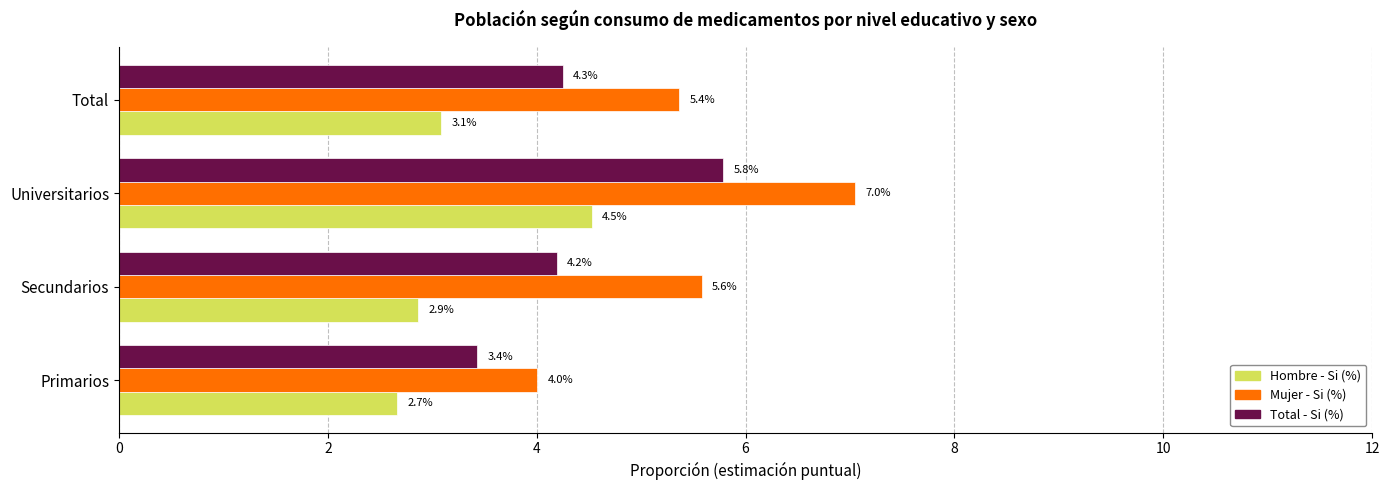

At which category is the sum across all series the highest?

Universitarios